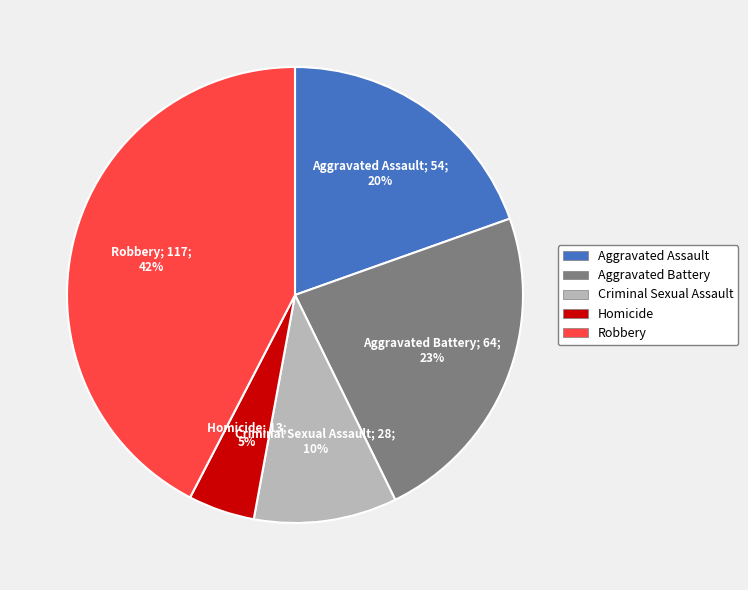

True or false: Criminal Sexual Assault accounts for 5% of the total.

False